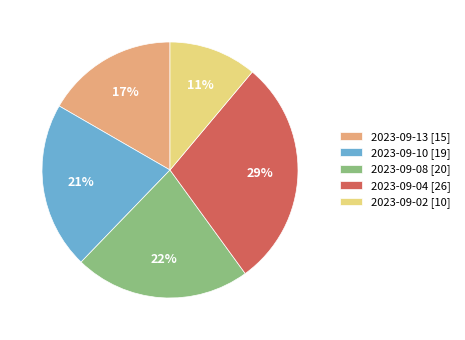

Is there any slice that represents more than half of the pie?

No